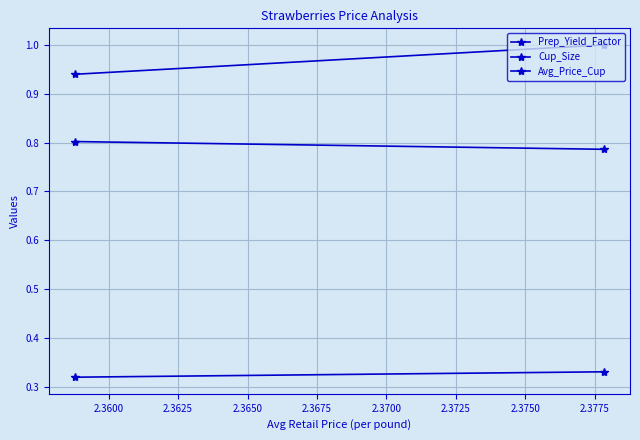

Is it true that Cup_Size equals 0.6 at 2.3600?

False